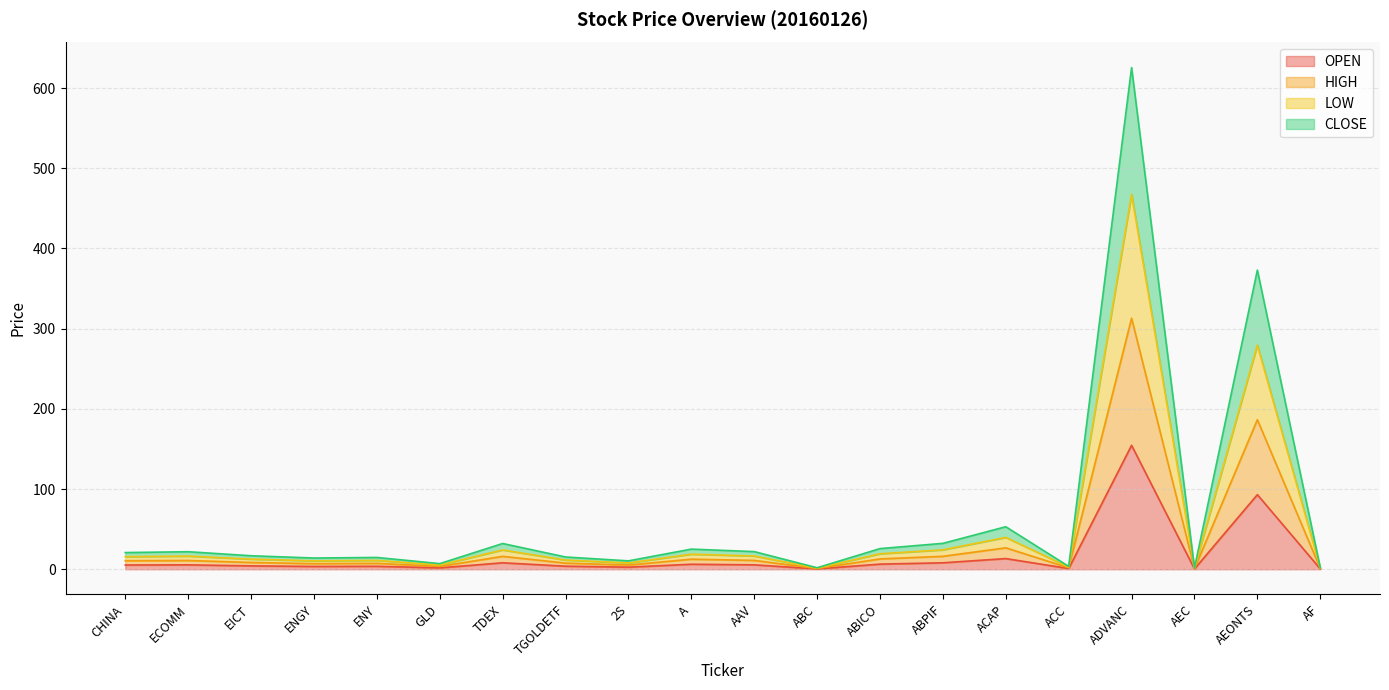

Reading right to left, transcribe all the data shown in this chart.

OPEN: AF=0.5	AEONTS=93.0	AEC=0.4	ADVANC=154.5	ACC=0.9	ACAP=13.3	ABPIF=8.1	ABICO=6.4	ABC=0.5	AAV=5.5	A=6.2	2S=2.6	TGOLDETF=3.8	TDEX=8.1	GLD=1.8	ENY=3.7	ENGY=3.5	EICT=4.2	ECOMM=5.5	CHINA=5.3
HIGH: AF=1.0	AEONTS=186.5	AEC=0.8	ADVANC=313.0	ACC=1.8	ACAP=26.7	ABPIF=16.1	ABICO=12.9	ABC=0.9	AAV=11.1	A=12.6	2S=5.3	TGOLDETF=7.7	TDEX=16.1	GLD=3.5	ENY=7.4	ENGY=7.0	EICT=8.4	ECOMM=10.9	CHINA=10.6
LOW: AF=1.5	AEONTS=279.5	AEC=1.2	ADVANC=467.5	ACC=2.7	ACAP=39.7	ABPIF=24.2	ABICO=19.3	ABC=1.4	AAV=16.5	A=18.8	2S=7.8	TGOLDETF=11.5	TDEX=24.1	GLD=5.3	ENY=11.0	ENGY=10.5	EICT=12.6	ECOMM=16.4	CHINA=15.7
CLOSE: AF=2.0	AEONTS=373.0	AEC=1.6	ADVANC=625.5	ACC=3.6	ACAP=53.0	ABPIF=32.3	ABICO=25.8	ABC=1.8	AAV=22.0	A=25.1	2S=10.5	TGOLDETF=15.3	TDEX=32.1	GLD=7.0	ENY=14.7	ENGY=14.0	EICT=16.8	ECOMM=21.9	CHINA=20.8